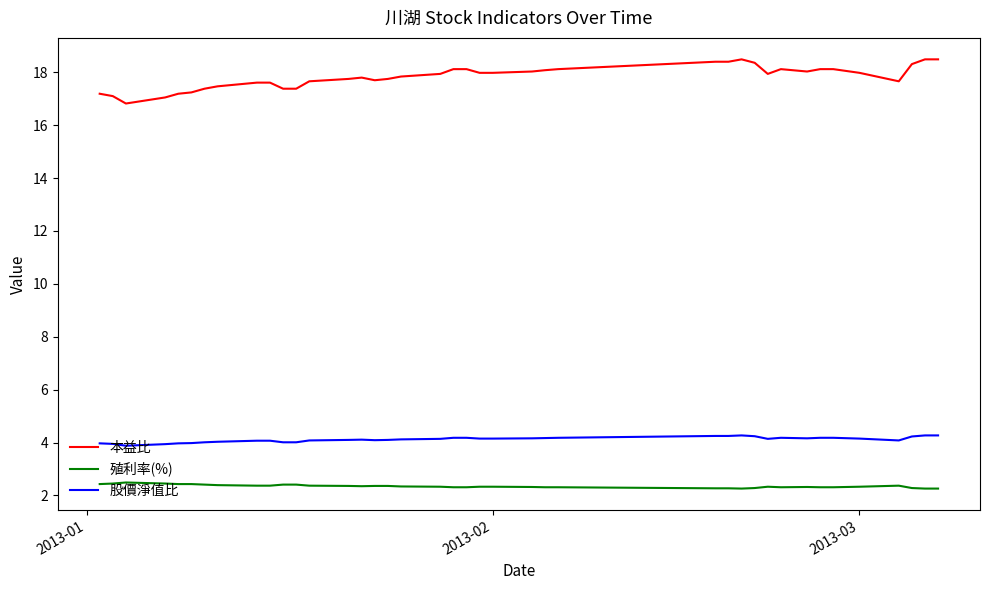

Does the chart display data point markers on the line(s)?

No